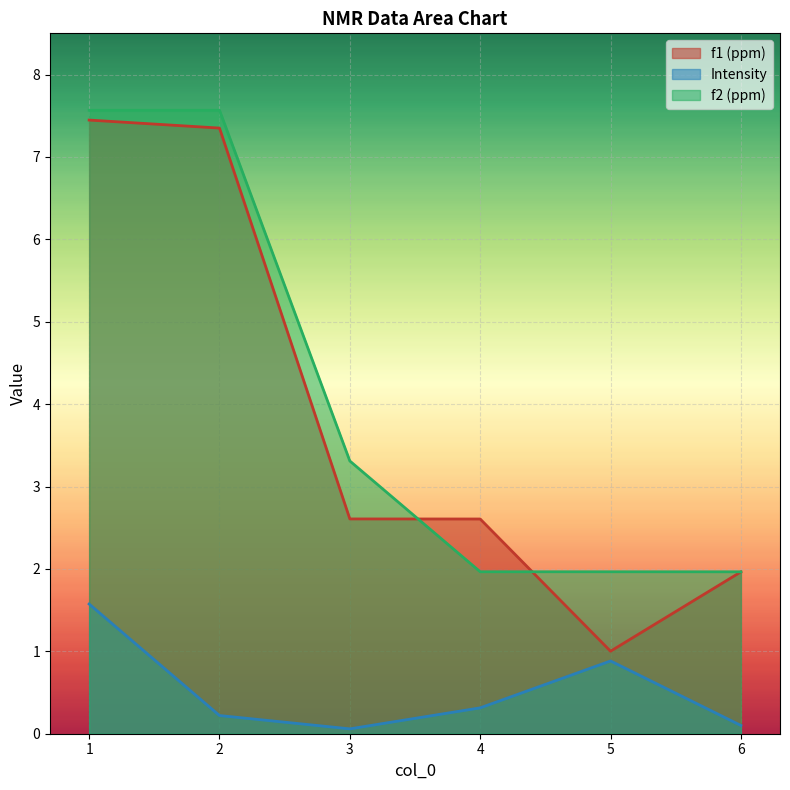

What are all the series names shown in the legend?

f1 (ppm), Intensity, f2 (ppm)